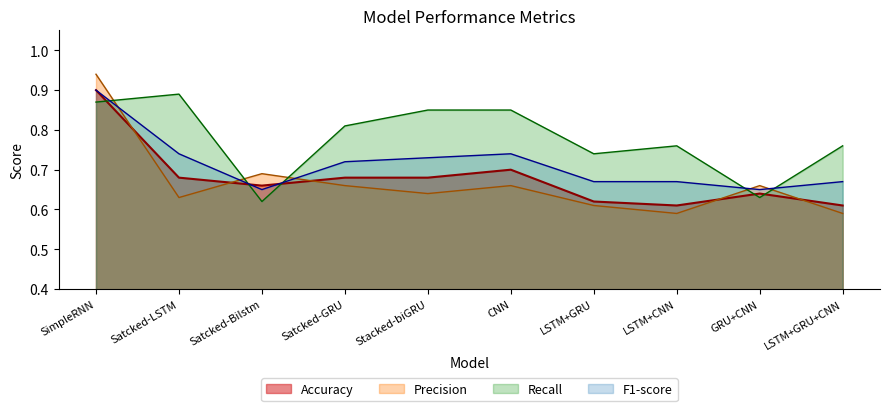

What is the smallest value displayed?

0.6